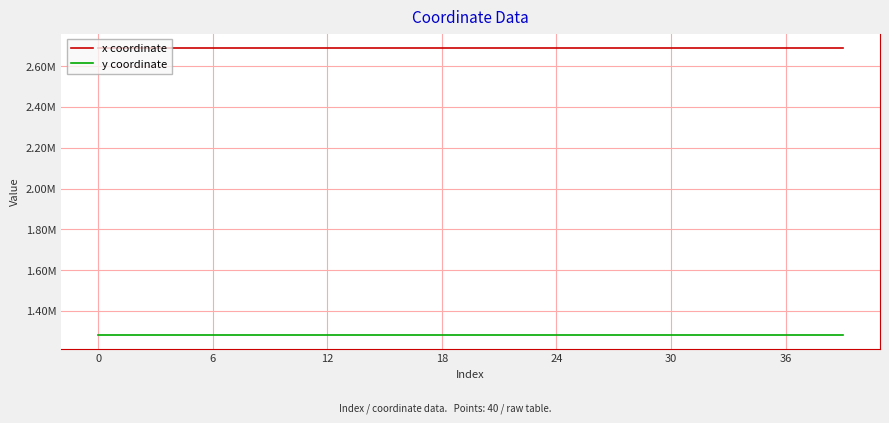

Which label corresponds to the smallest value in the chart?

31